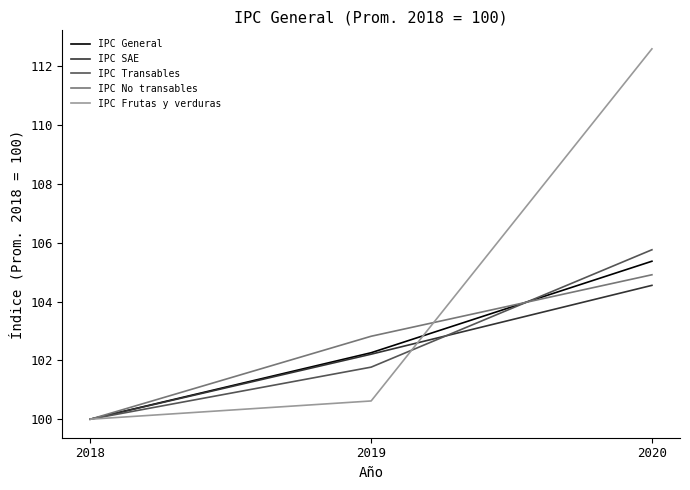

How many IPC SAE values are between 100 and 104?

2